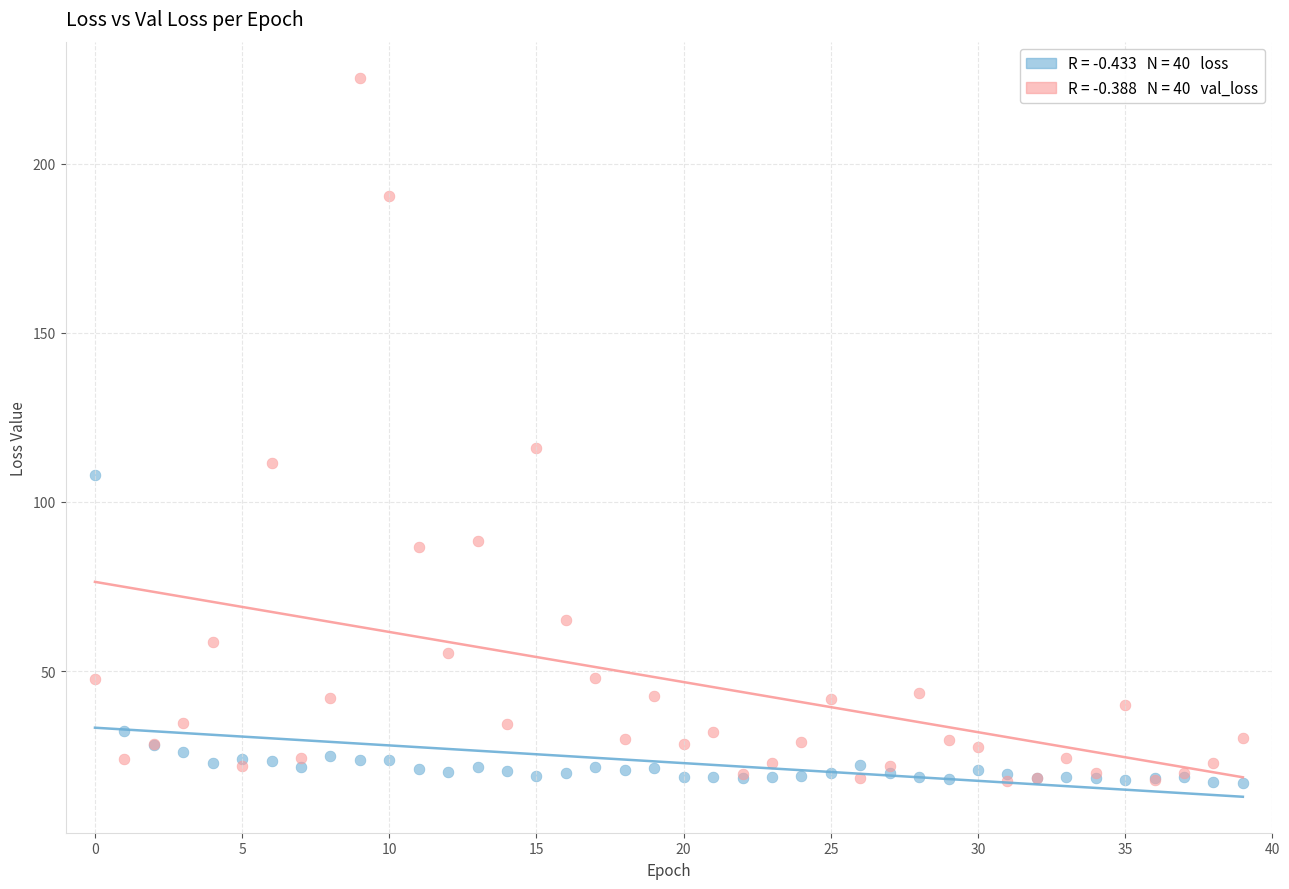

Across all series, what Y value is closest to 121?

115.8